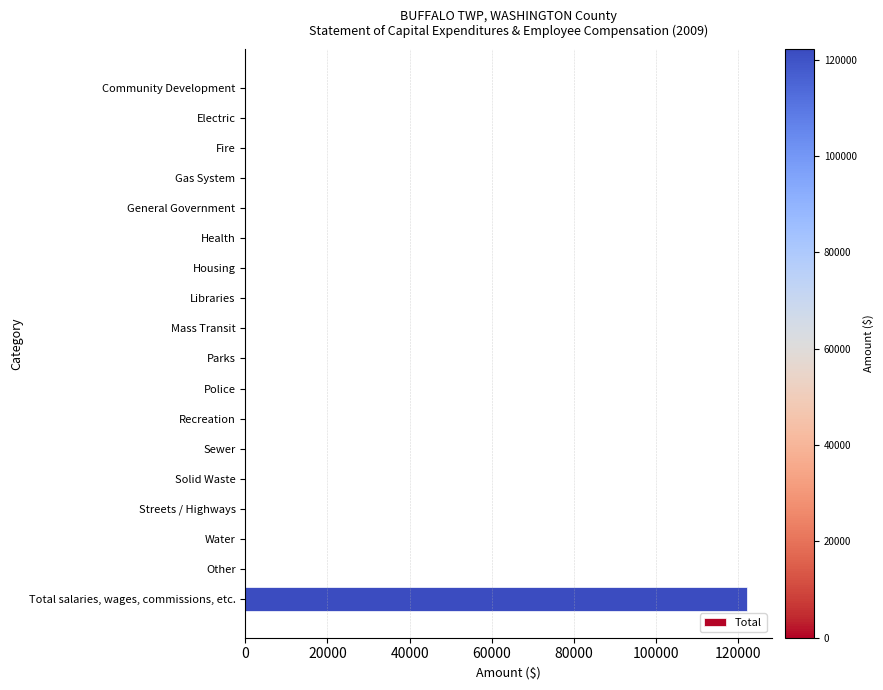

Reading top to bottom, list all the values displayed in this chart.

Community Development=0	Electric=0	Fire=0	Gas System=0	General Government=0	Health=0	Housing=0	Libraries=0	Mass Transit=0	Parks=0	Police=0	Recreation=0	Sewer=0	Solid Waste=0	Streets / Highways=0	Water=0	Other=0	Total salaries, wages, commissions, etc.=122160